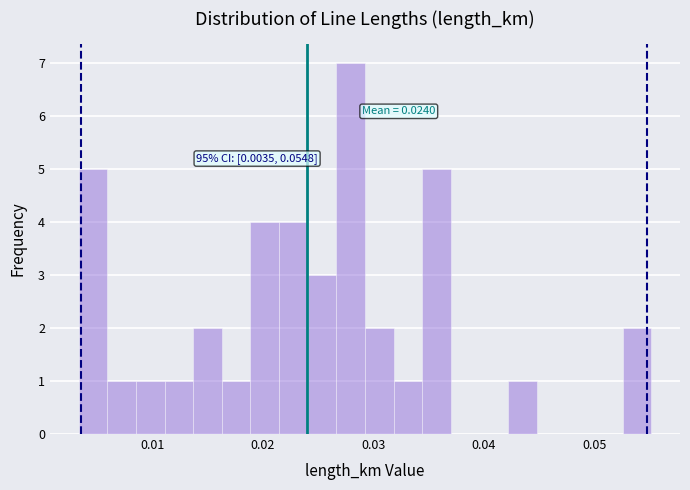

Around what value on the x-axis is the tallest bar? Give the approximate position of its centre, as read against the axis.

0.028